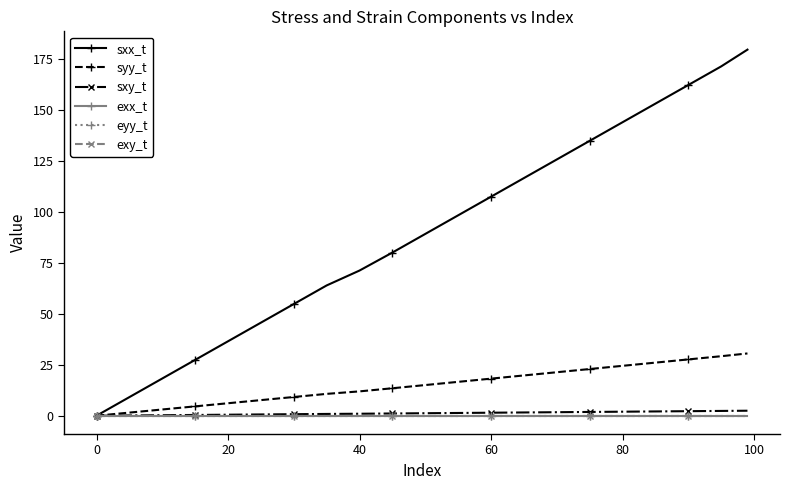

True or false: sxx_t has more than 2 interior local peaks.

False